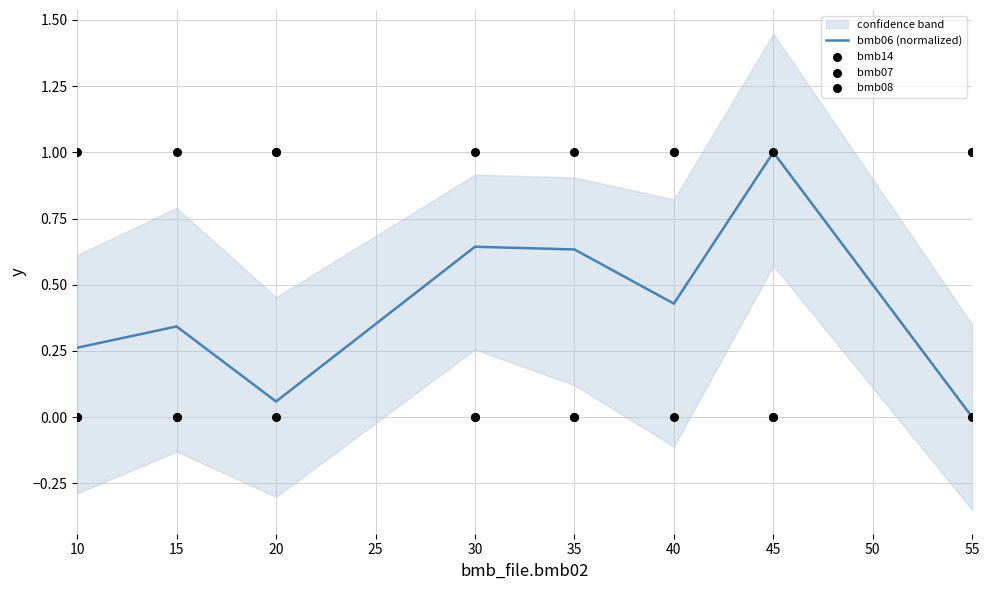

Which series contains the lowest Y value?

bmb06 (normalized)